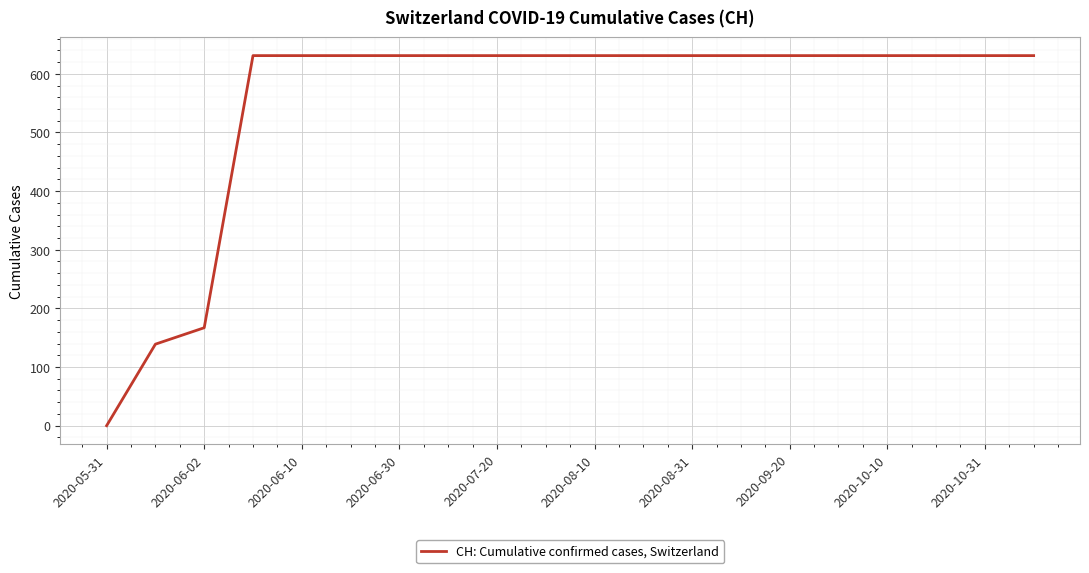

What is the greatest value displayed?

631